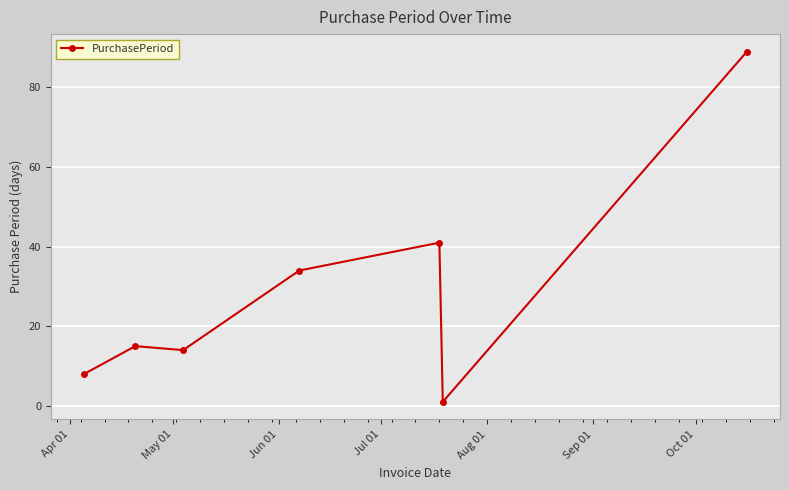

What is the value of the 2nd point from the left?

15